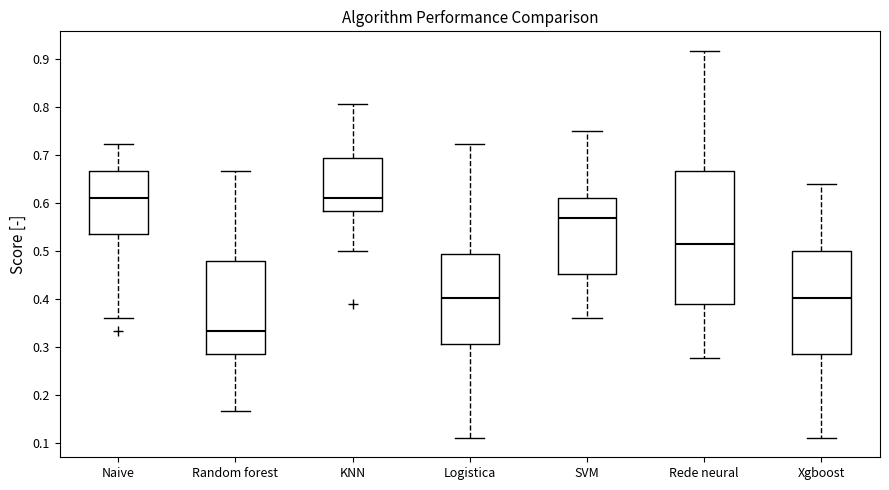

Reading left to right, transcribe this box plot: for each box, give where its median line is, the range the box spans, and where its two whiskers end, as read against the y-axis. The values are not printed on the chart, so give them approximately, as read against the axis.

Naive: median 0.61, box 0.53 to 0.67, whiskers 0.36 to 0.72
Random forest: median 0.33, box 0.28 to 0.48, whiskers 0.17 to 0.67
KNN: median 0.61, box 0.58 to 0.69, whiskers 0.50 to 0.81
Logistica: median 0.40, box 0.31 to 0.49, whiskers 0.11 to 0.72
SVM: median 0.57, box 0.45 to 0.61, whiskers 0.36 to 0.75
Rede neural: median 0.51, box 0.39 to 0.67, whiskers 0.28 to 0.92
Xgboost: median 0.40, box 0.28 to 0.50, whiskers 0.11 to 0.64